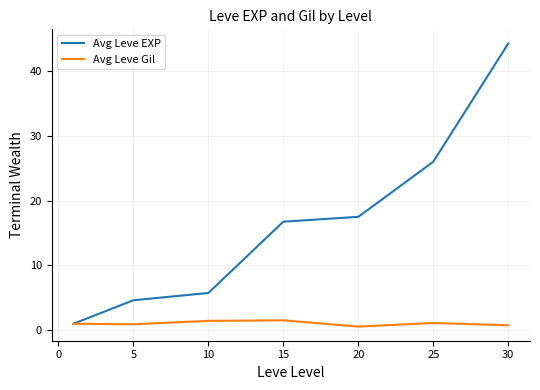

Which series has the widest spread of values?

Avg Leve EXP